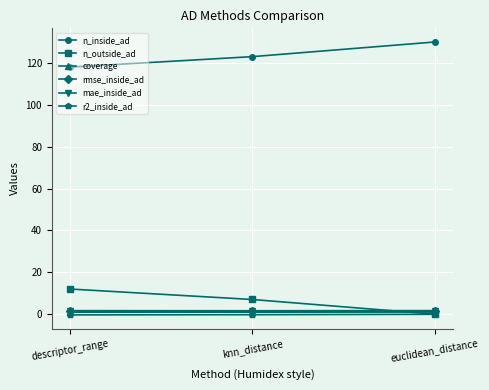

What is the difference between the maximum and minimum values in the n_inside_ad series?

12.0